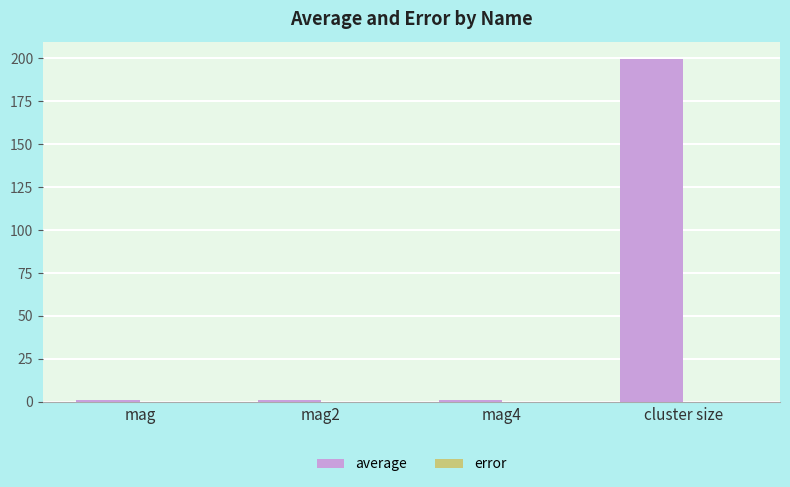

The average series shows 356.5 at cluster size. True or false?

False